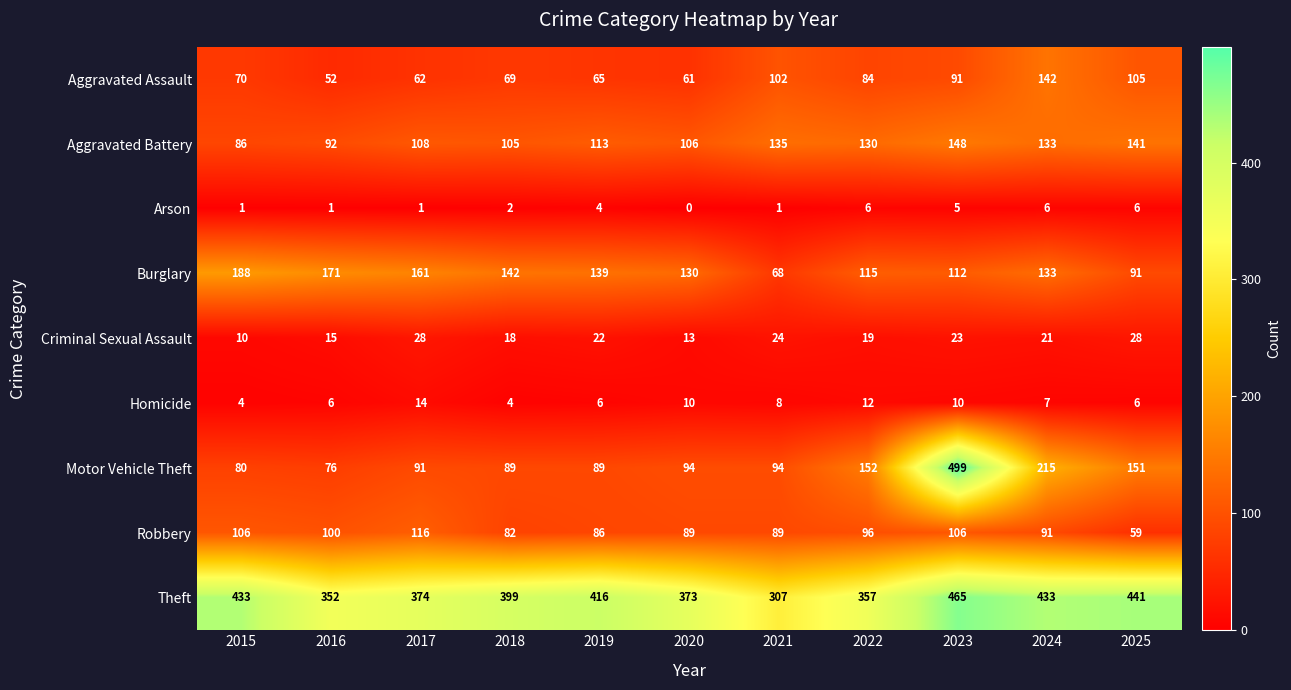

What is the sum of the Motor Vehicle Theft values at 2019 and 2015?

169